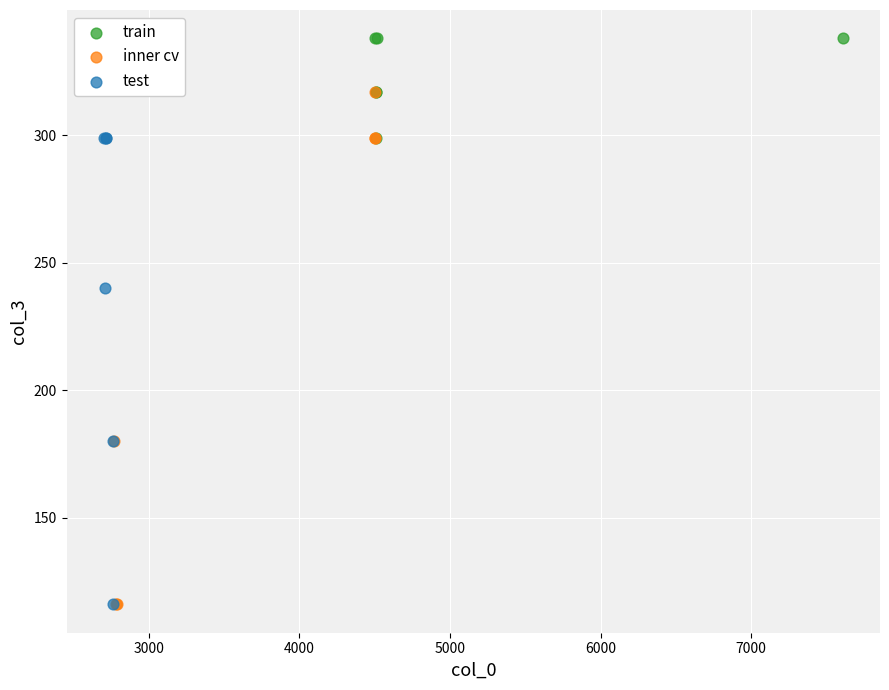

Which series has the widest spread of Y values?

inner cv